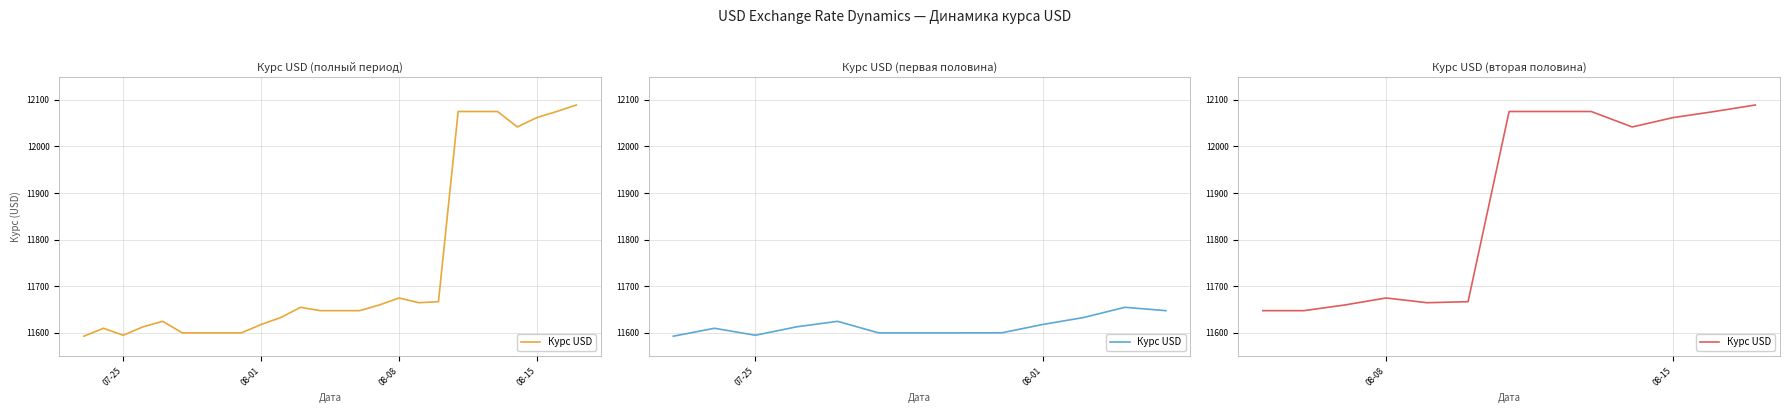

How many lines are shown in the chart?

1